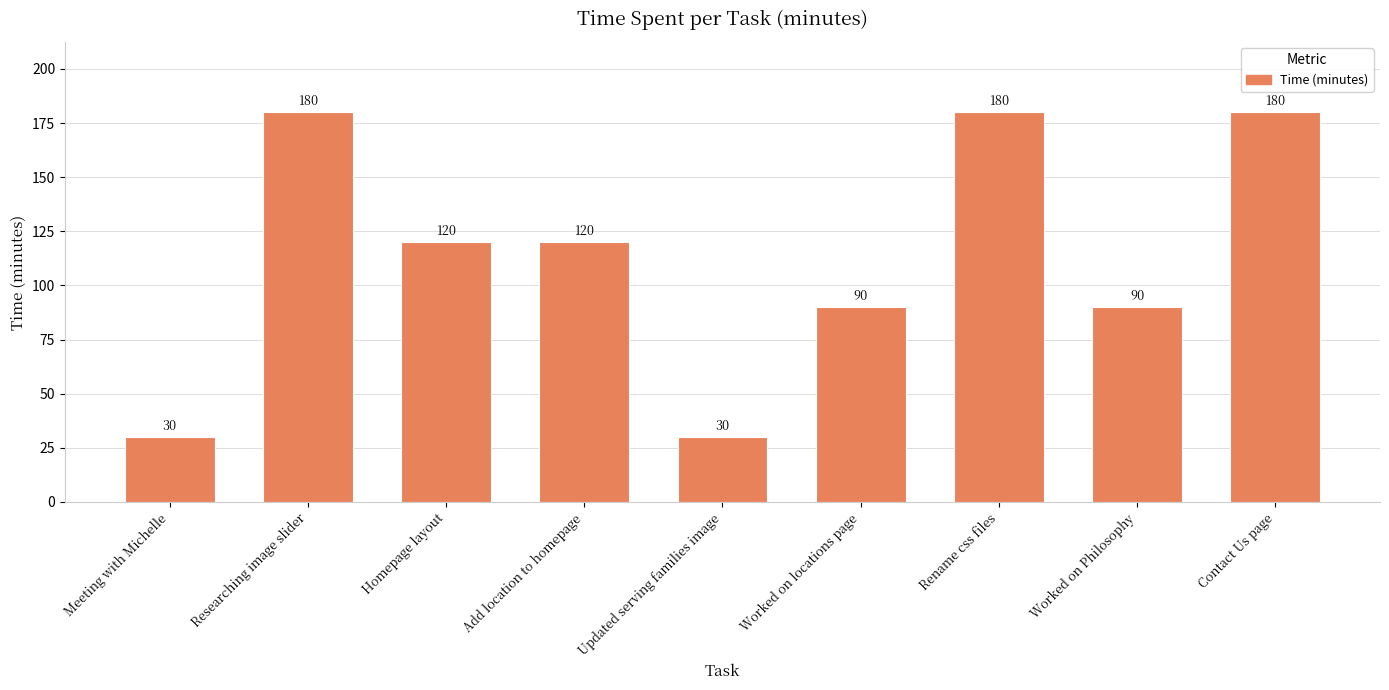

What is the label of the 7th bar from the left?

Rename css files